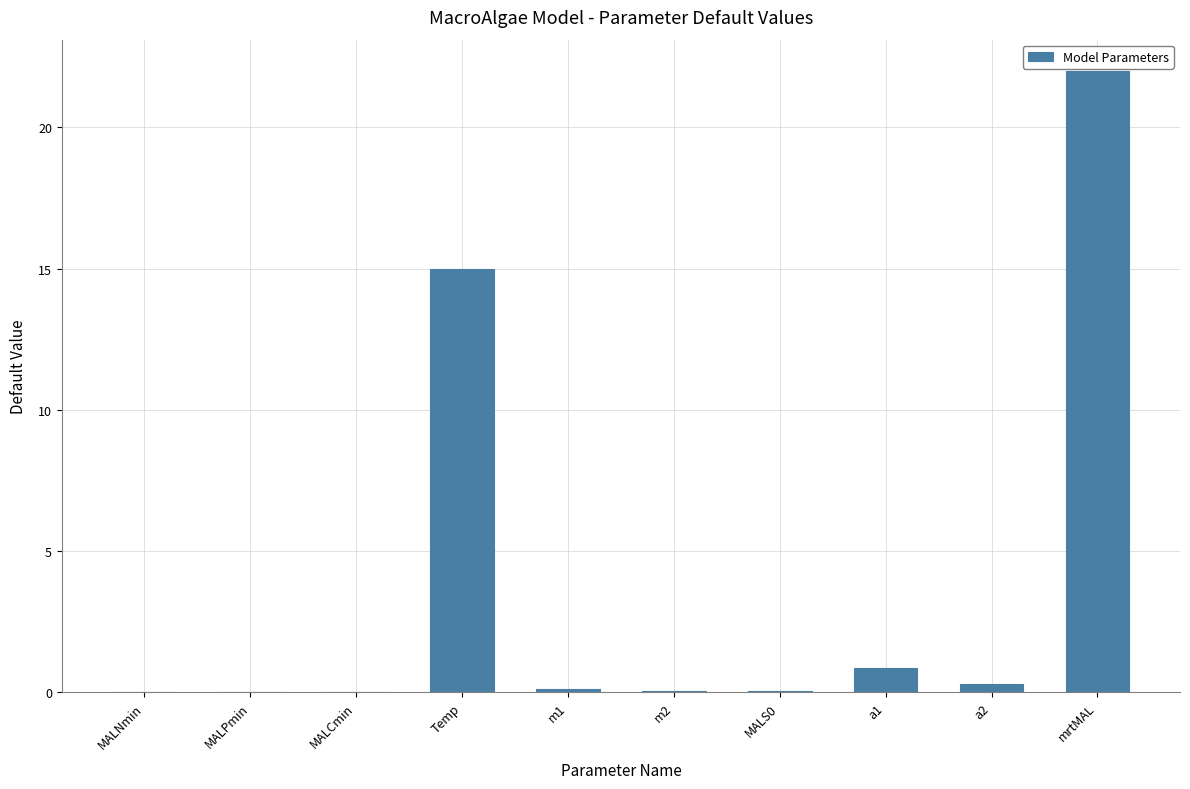

The chart shows a value of 0.1 at MALS0. True or false?

True